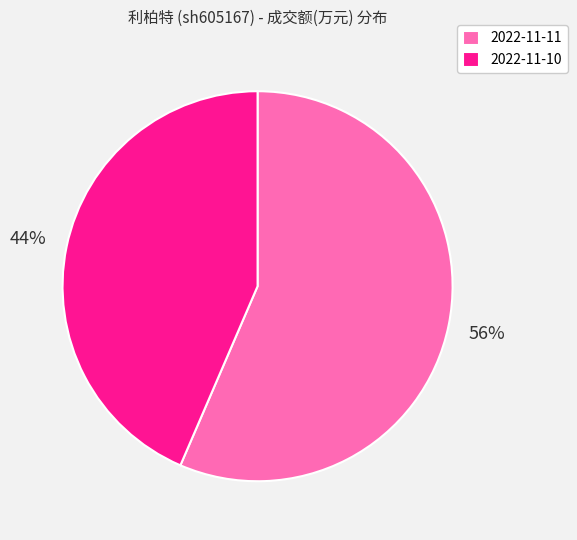

Do 2022-11-11 and 2022-11-10 together represent more than half of the pie?

Yes